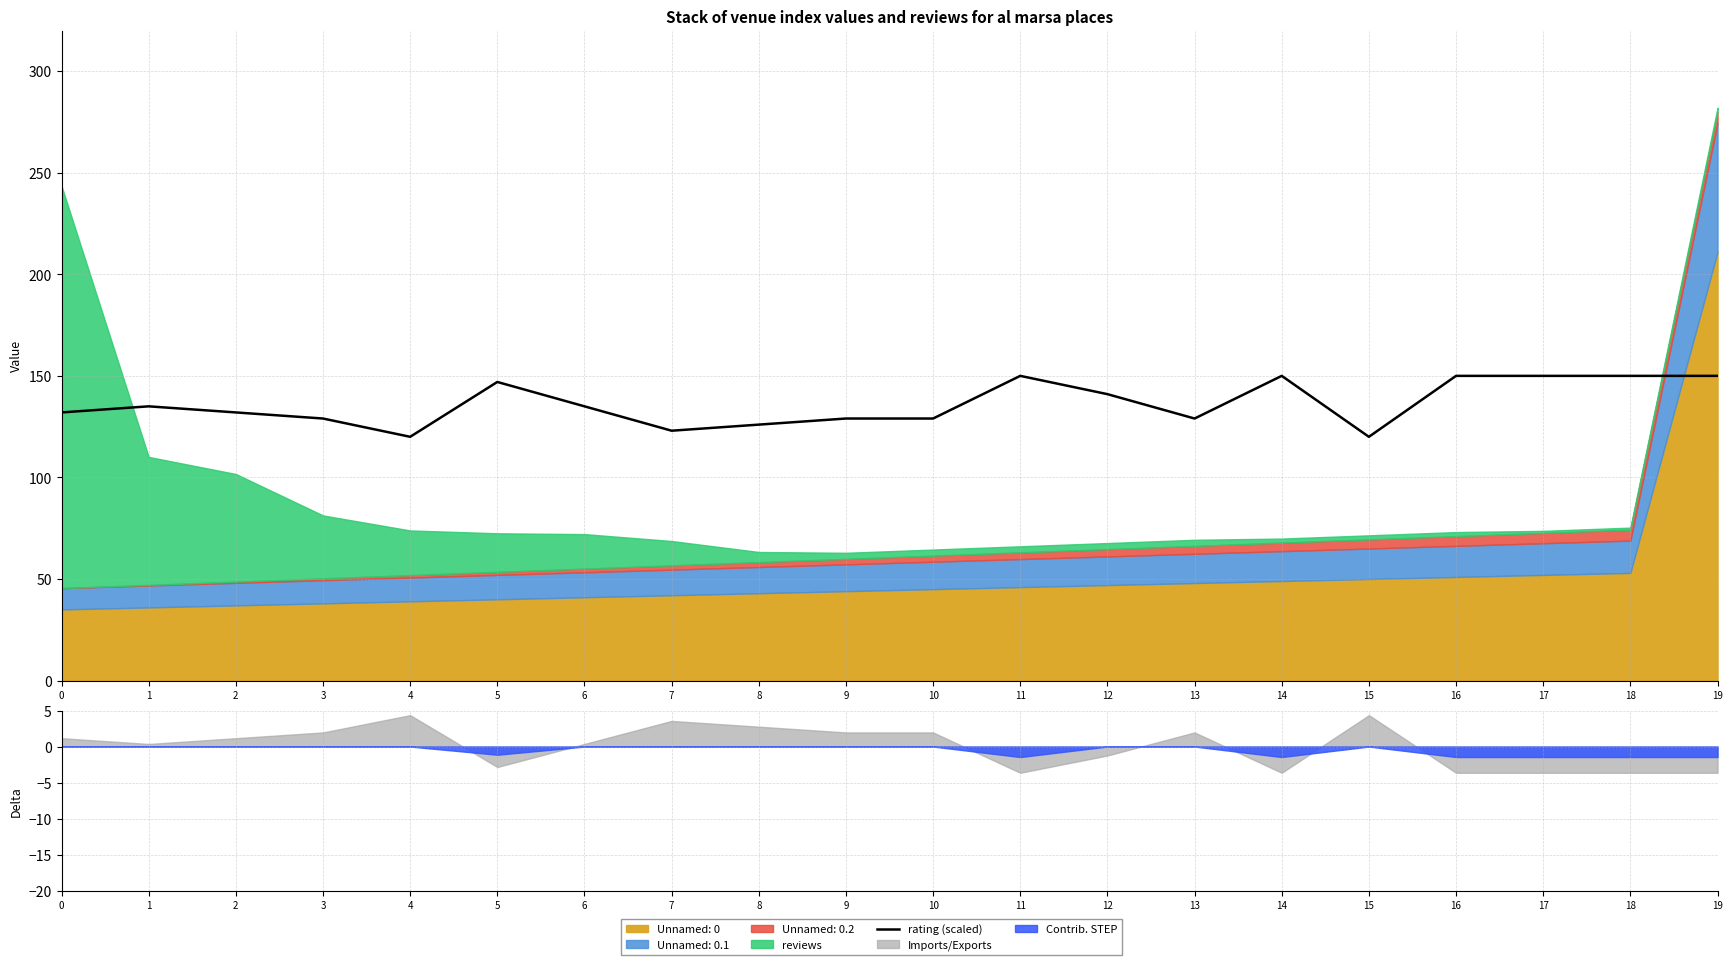

Does the chart display data point markers on the line(s)?

No